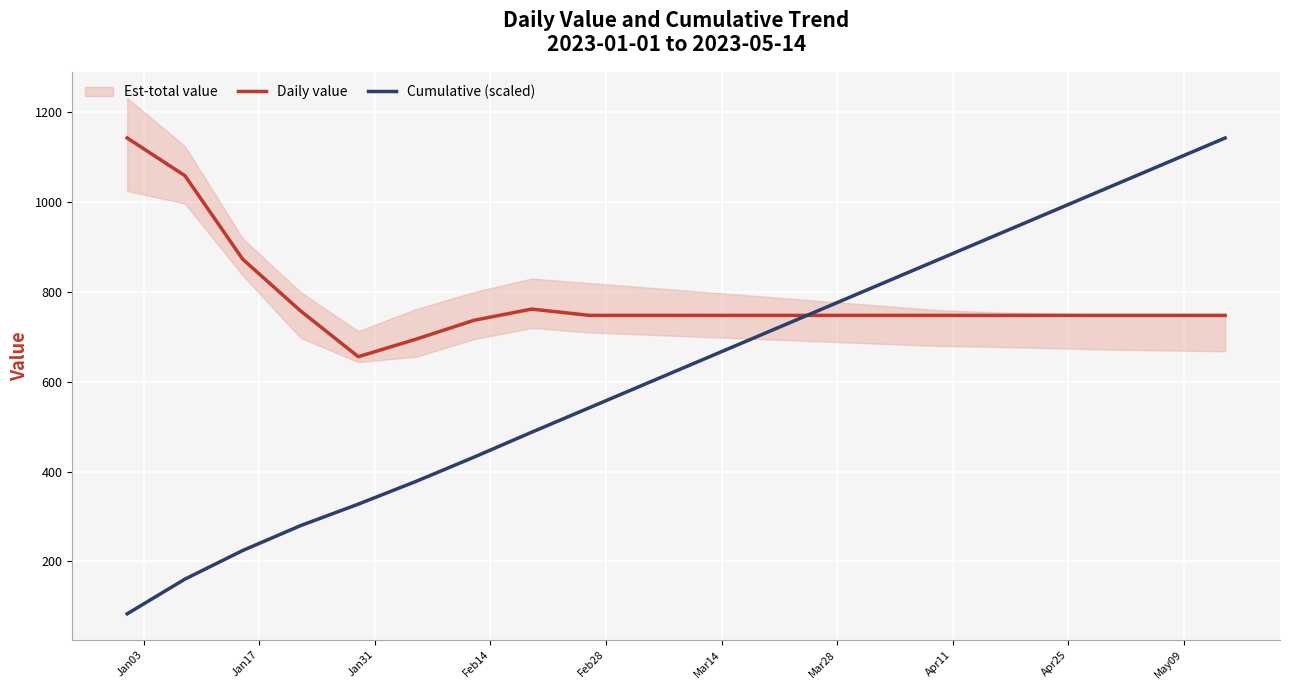

After their last crossing, which series has the higher values: Daily value or Cumulative (scaled)?

Cumulative (scaled)